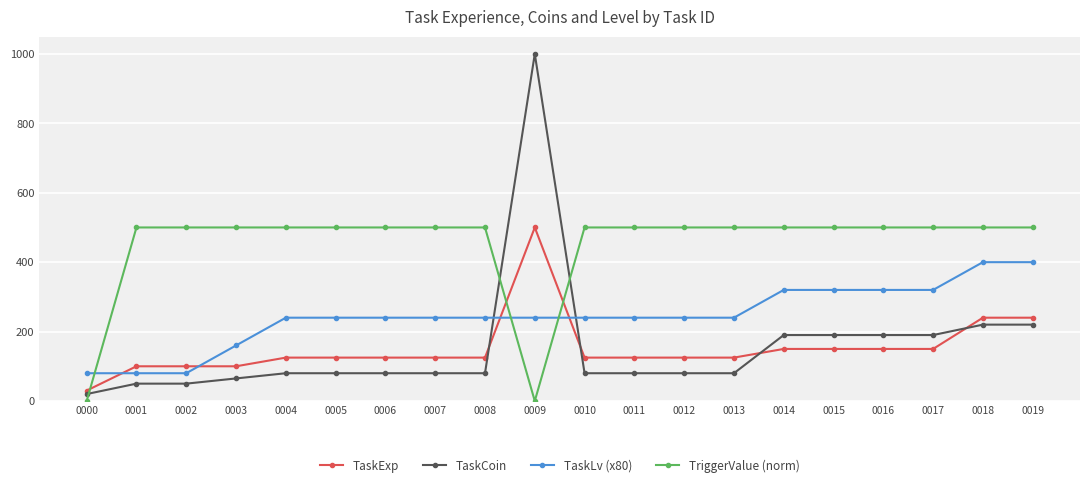

Which series changed the most between 0016 and 0018?

TaskExp